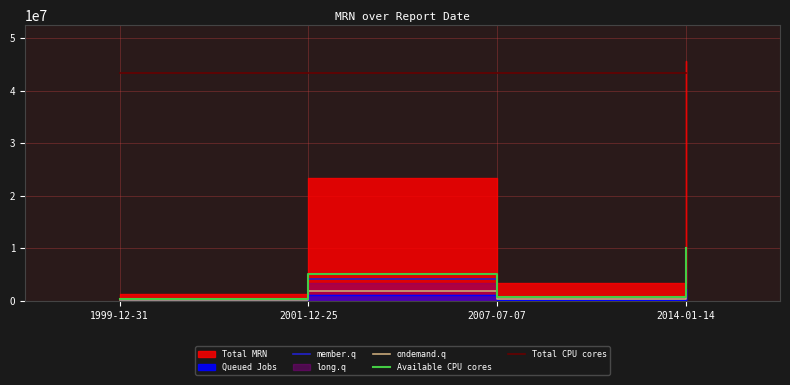

True or false: ondemand.q and Available CPU cores intersect in this chart.

False